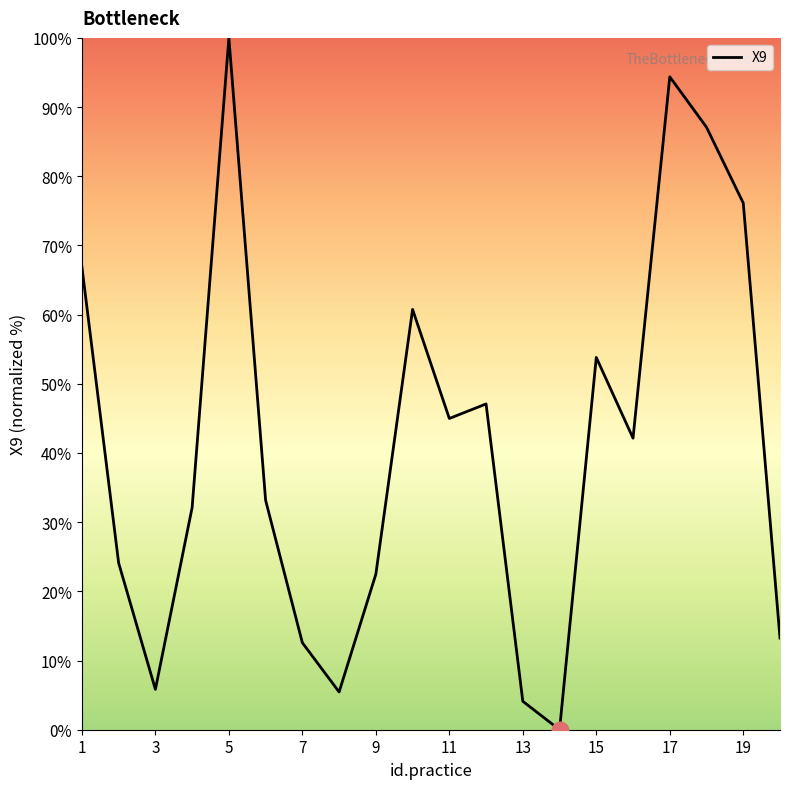

What is the difference between the maximum and minimum values?

100.0